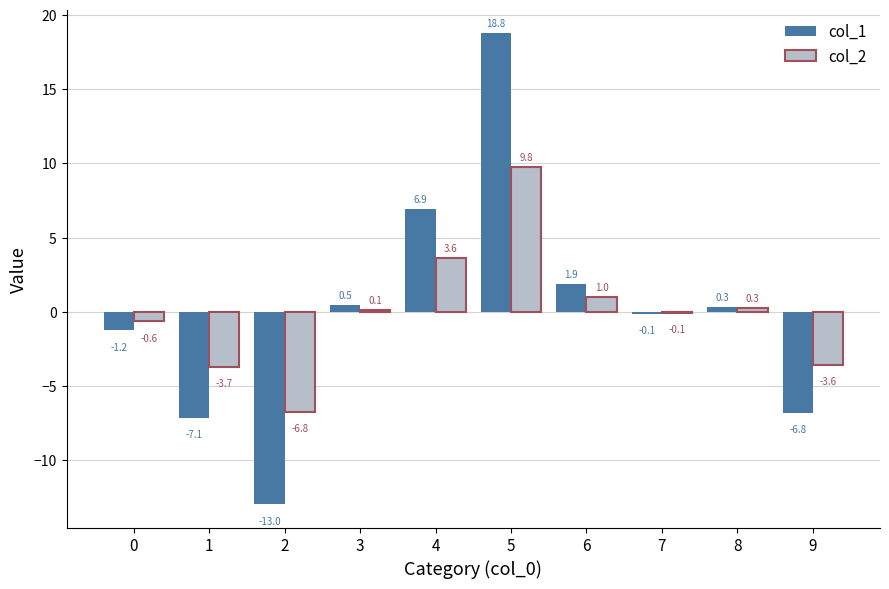

Between 8 and 9, which series saw the biggest shift?

col_1